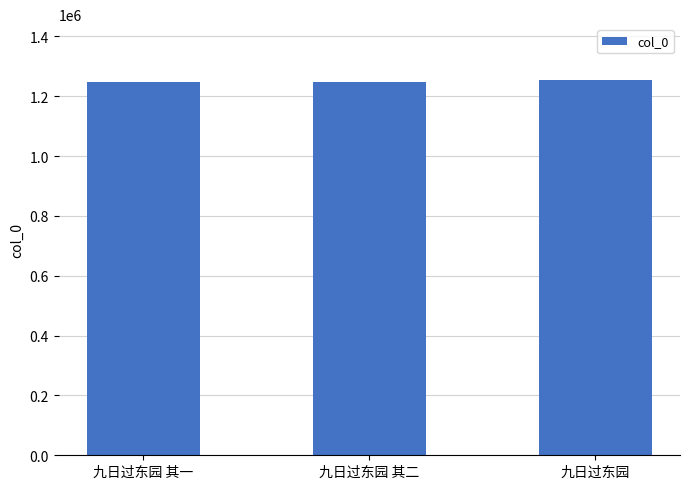

What is the label of the 3rd bar from the left?

九日过东园